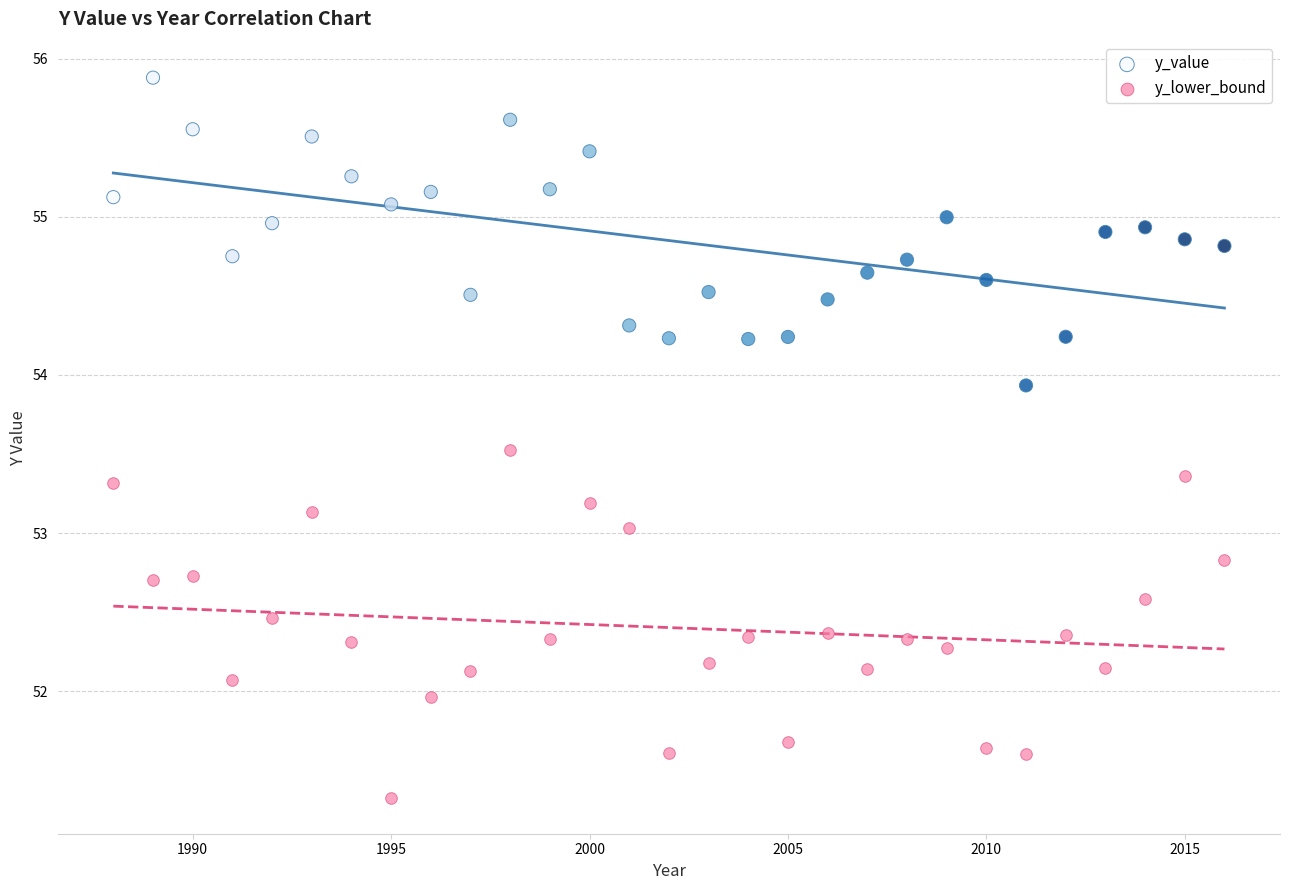

Which series contains the lowest Y value?

y_lower_bound